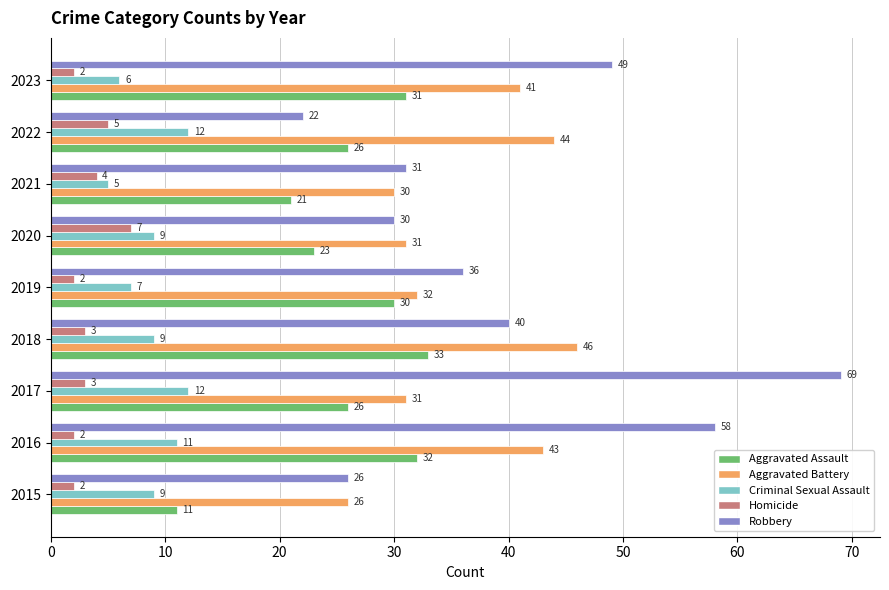

The value of Aggravated Battery at 2018 is 61. True or false?

False